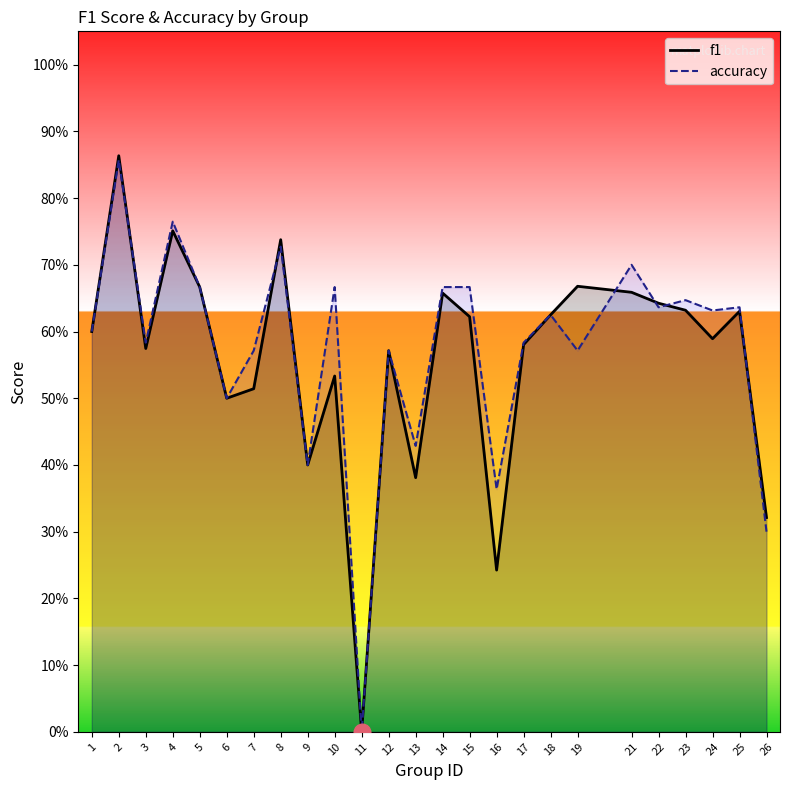

Is the value of accuracy at 9 greater than the value of f1 at 25?

No